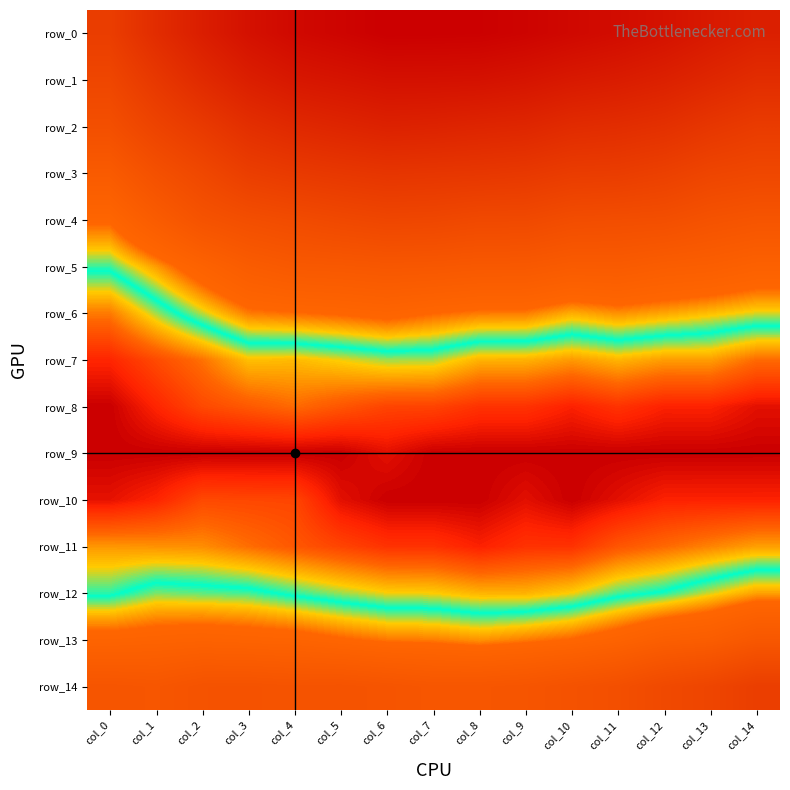

At which label is row_2 closest to 0?

col_0